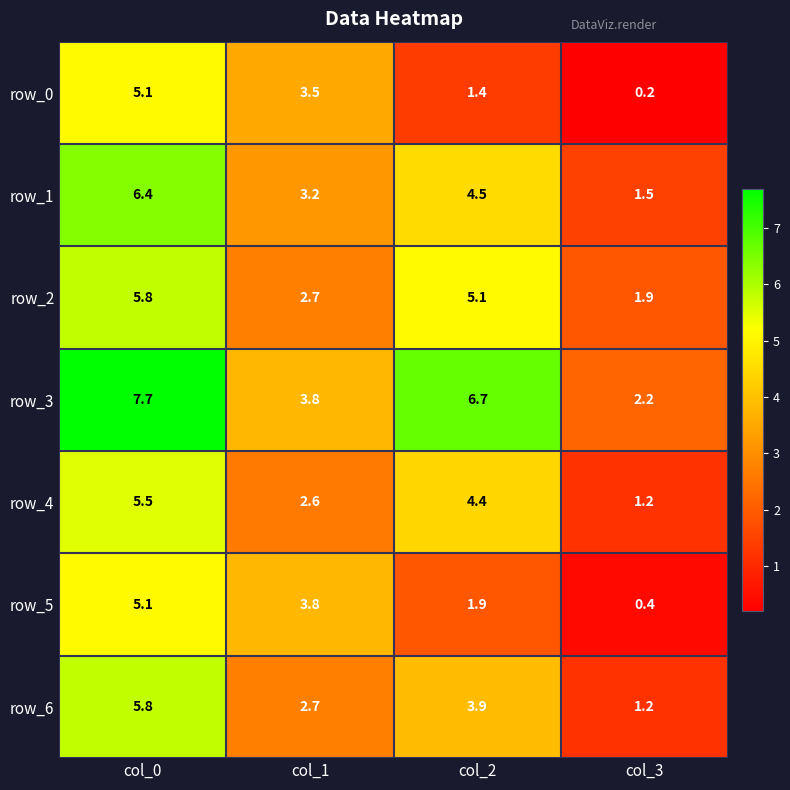

Rank the categories by row_5 value from lowest to highest.

col_3, col_2, col_1, col_0